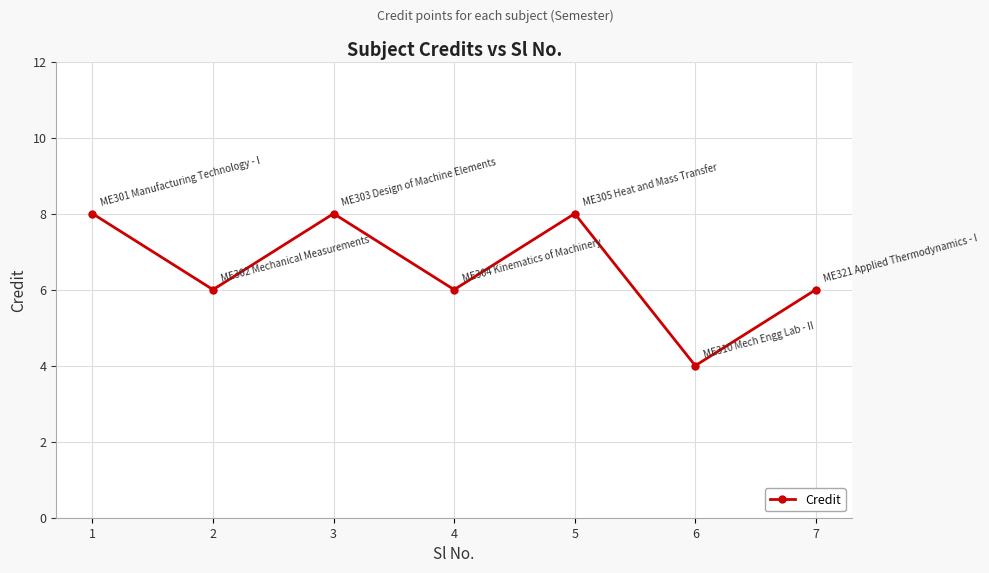

Is it true that the value at 4 is 9?

False